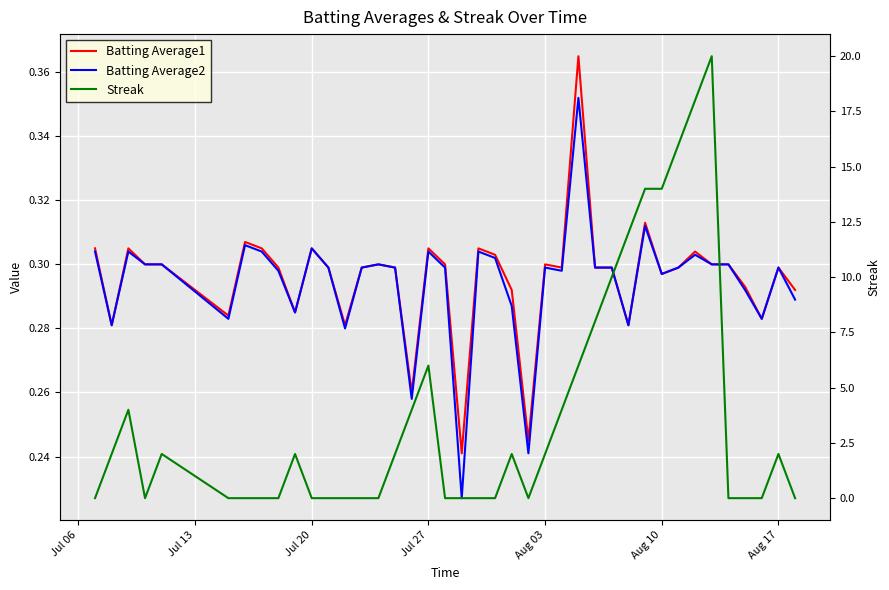

The value of Streak at Aug 10 is 14.0. True or false?

True